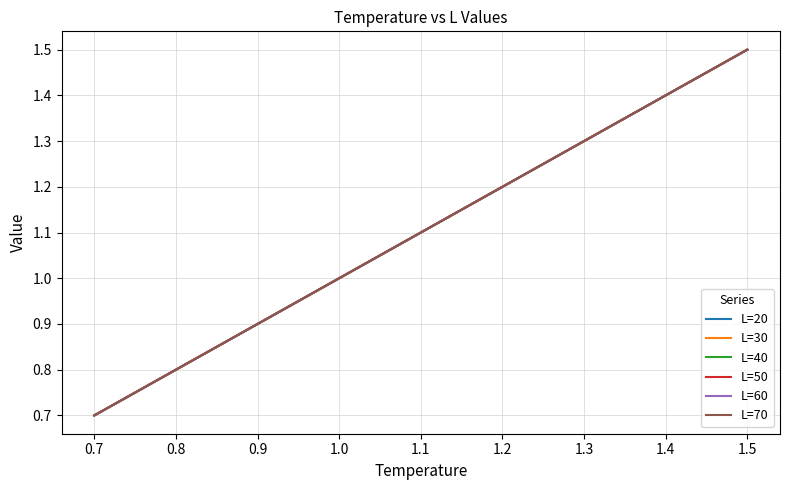

Is this an area chart (filled region under the line)?

No